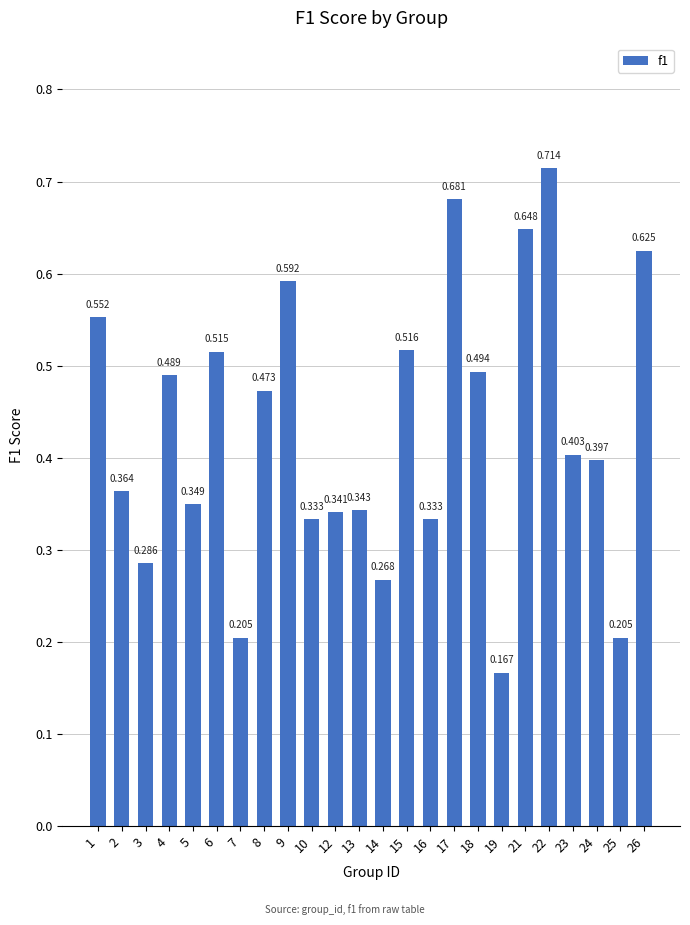

Reading left to right, transcribe all the data shown in this chart.

0.6	0.4	0.3	0.5	0.3	0.5	0.2	0.5	0.6	0.3	0.3	0.3	0.3	0.5	0.3	0.7	0.5	0.2	0.6	0.7	0.4	0.4	0.2	0.6